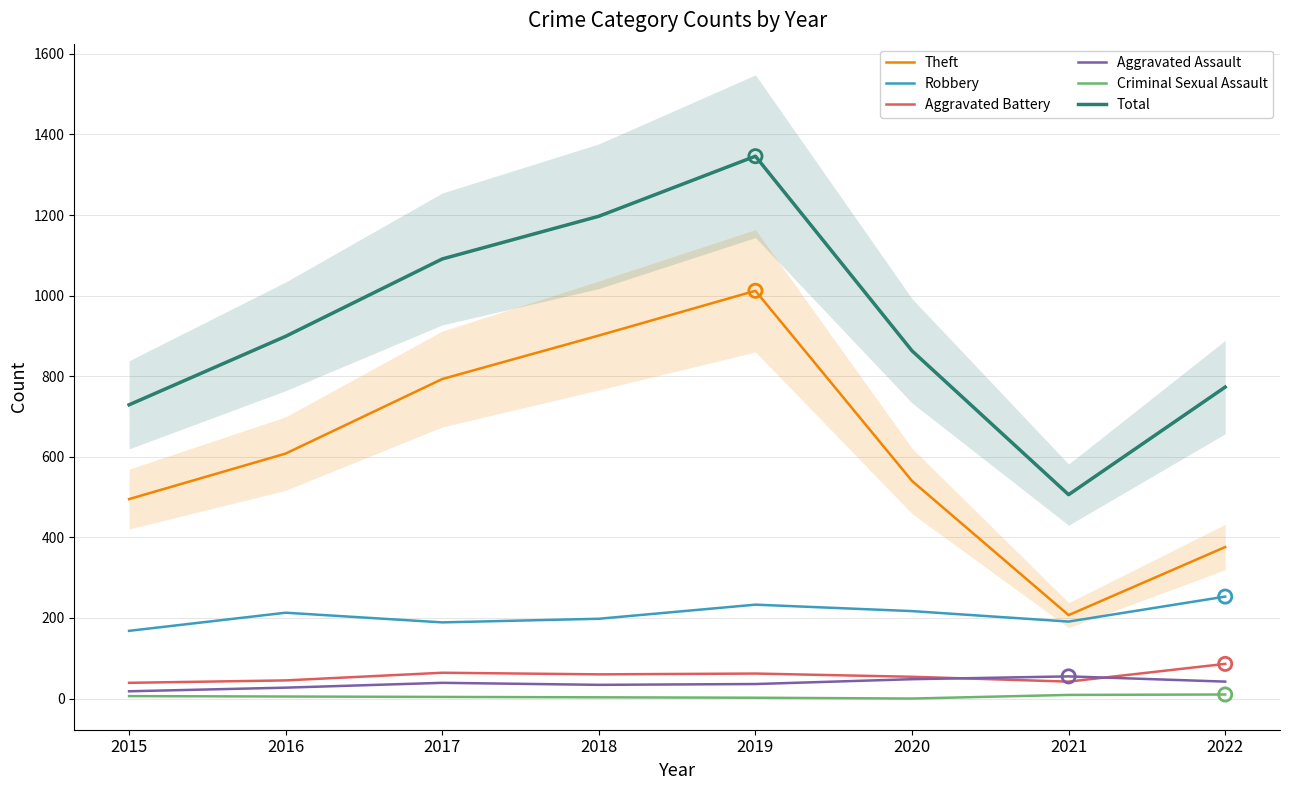

At how many categories does at least one series exceed 681?

7